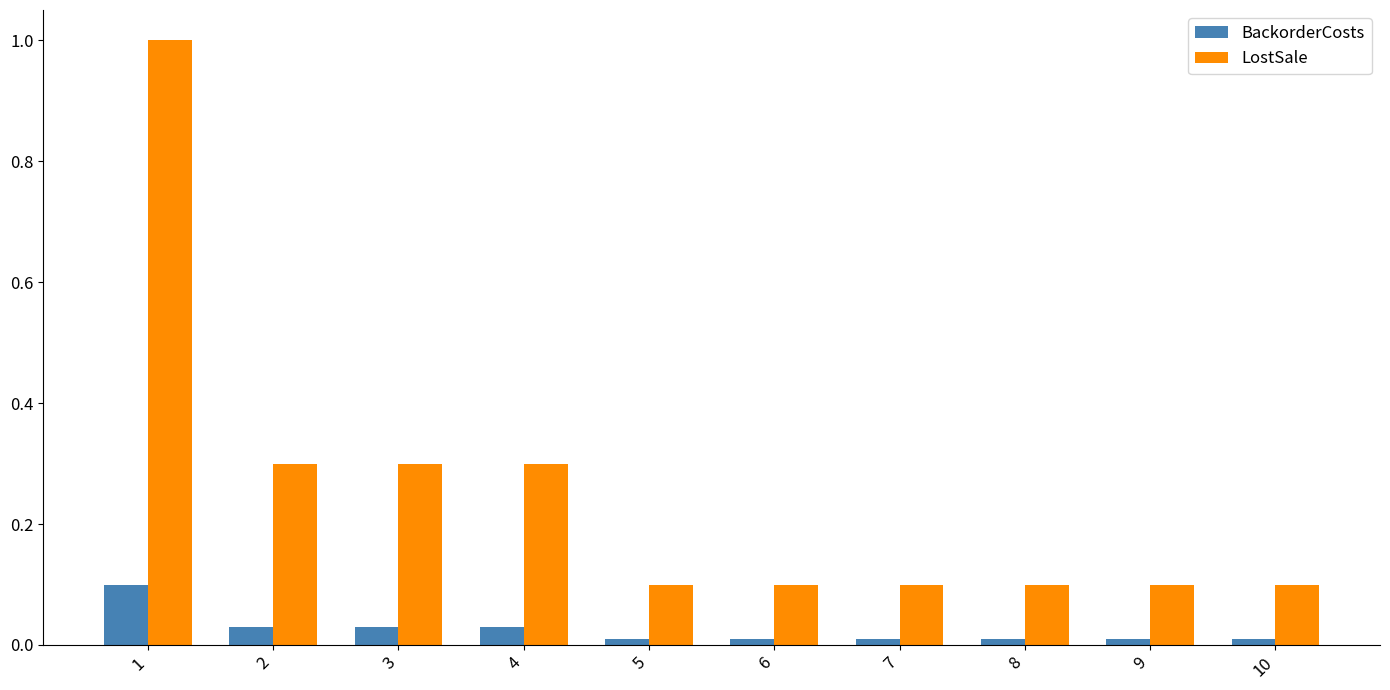

Are the bars grouped side by side (vs. stacked)?

Yes